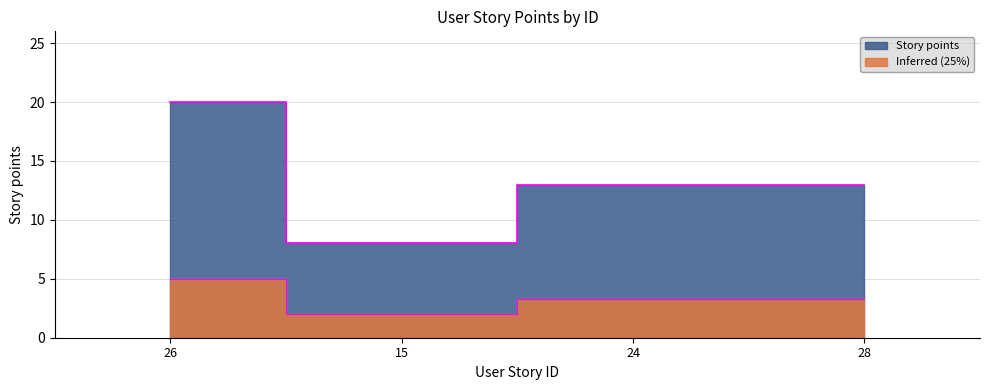

True or false: there are more than 1 points higher than both neighbors.

False